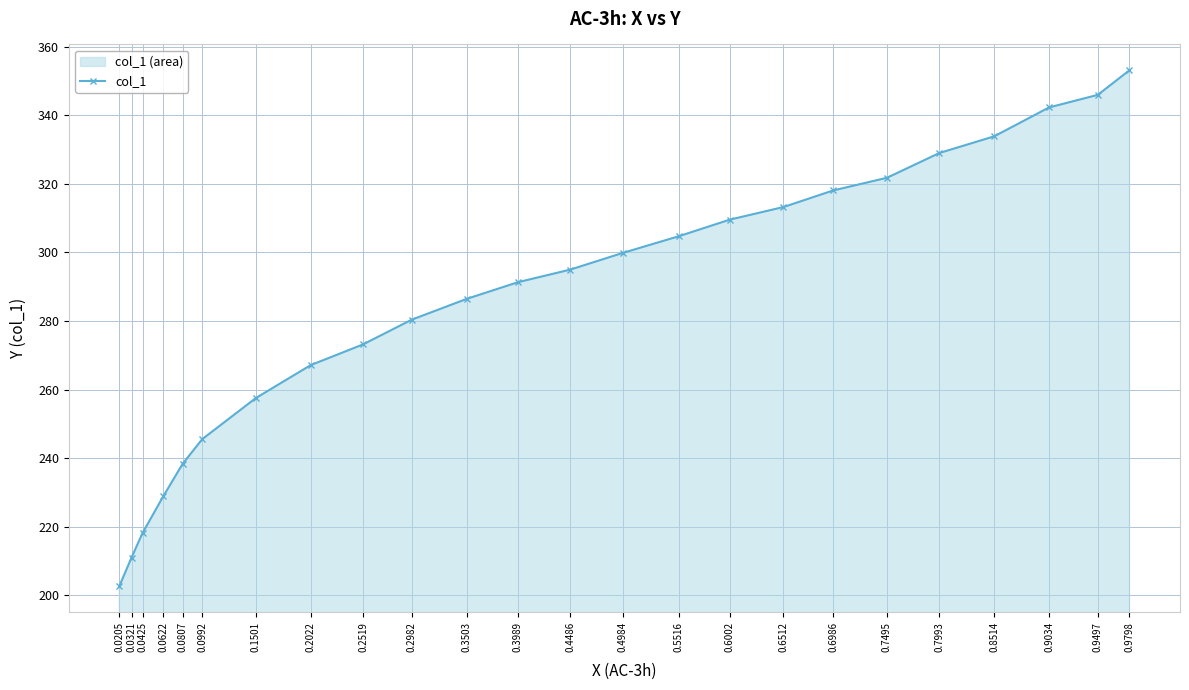

Rank the categories by value from highest to lowest.

0.9798, 0.9497, 0.9034, 0.8514, 0.7993, 0.7495, 0.6986, 0.6512, 0.6002, 0.5516, 0.4984, 0.4486, 0.3989, 0.3503, 0.2982, 0.2519, 0.2022, 0.1501, 0.0992, 0.0807, 0.0622, 0.0425, 0.0321, 0.0205